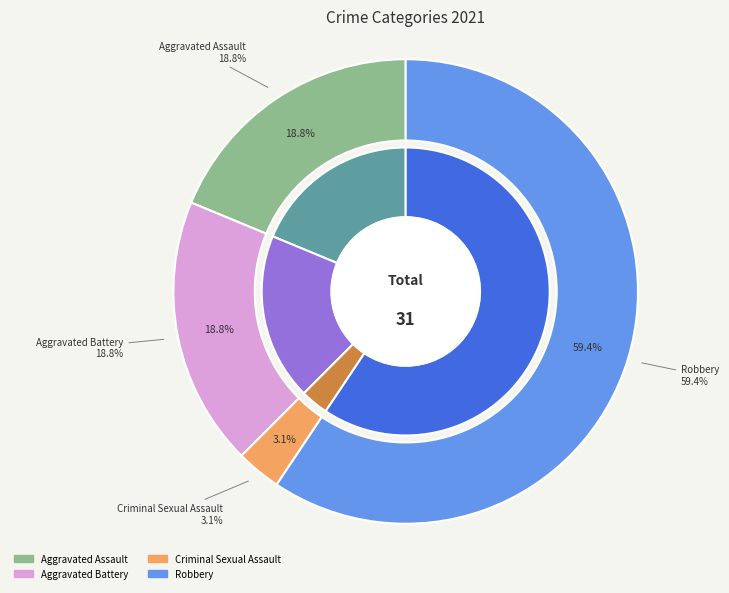

Combined, do Robbery and Aggravated Assault account for over 50%?

Yes